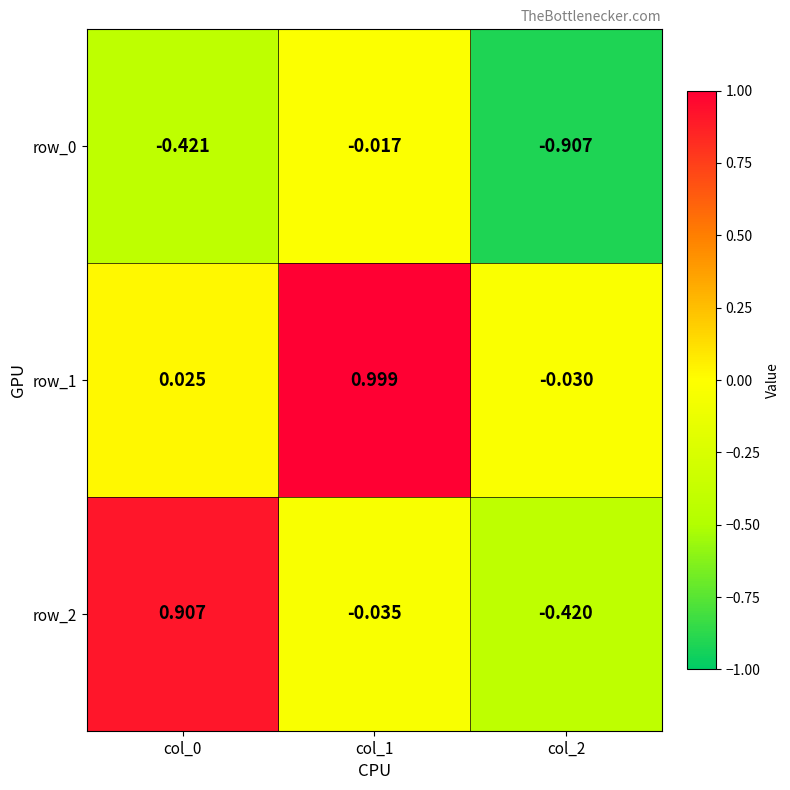

List the series in order of their overall mean, highest first.

row_1, row_2, row_0